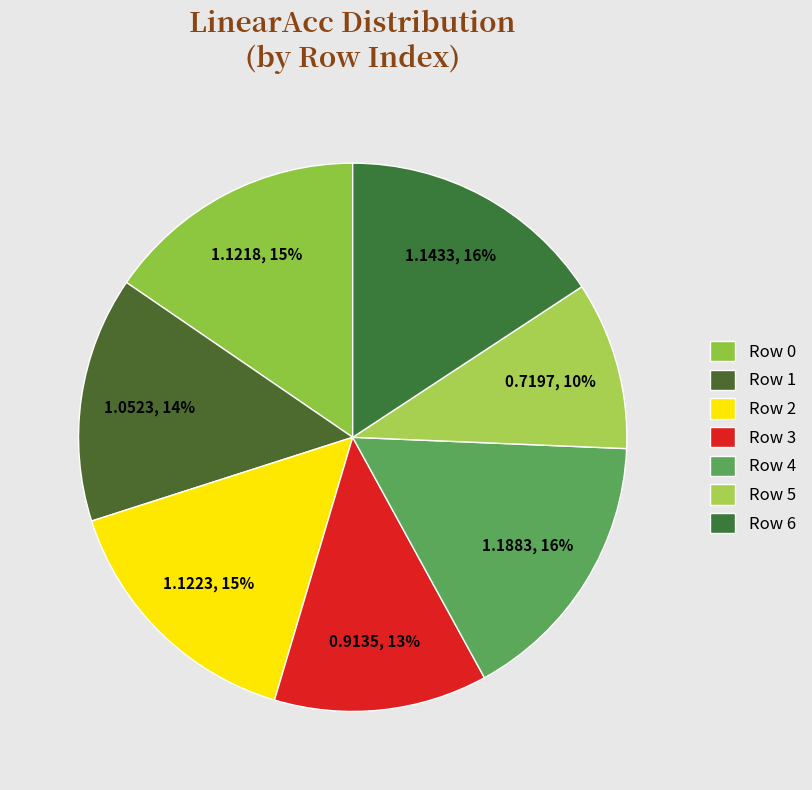

Count the number of slices in the pie.

7